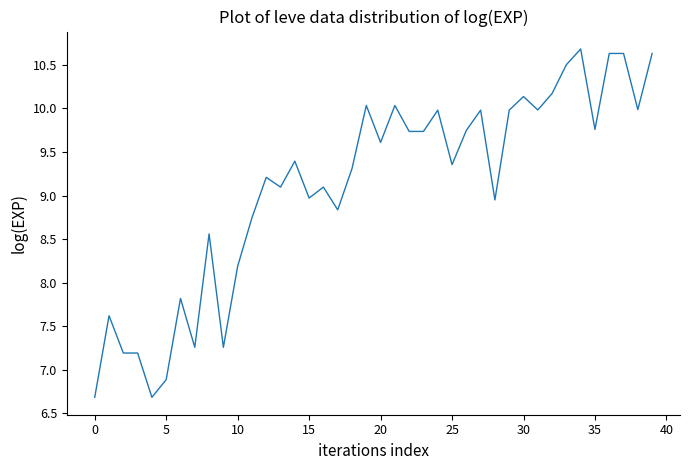

What is the smallest value displayed?

6.7